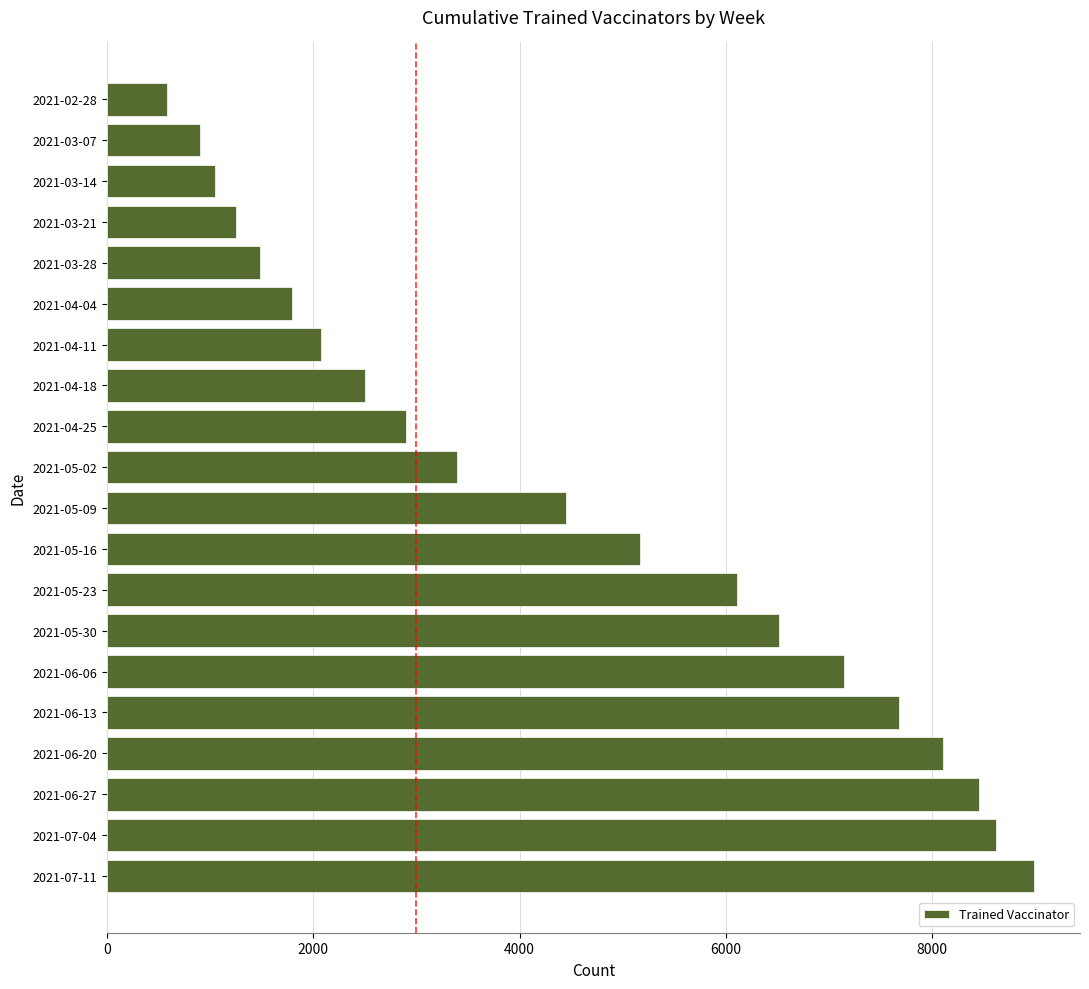

How many series are shown in this chart?

1